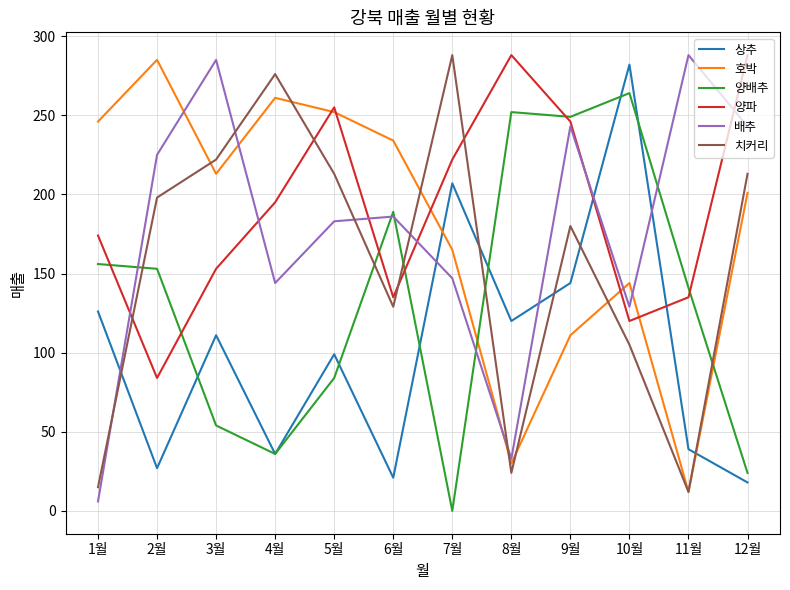

After their last crossing, which series has the higher values: 치커리 or 배추?

배추